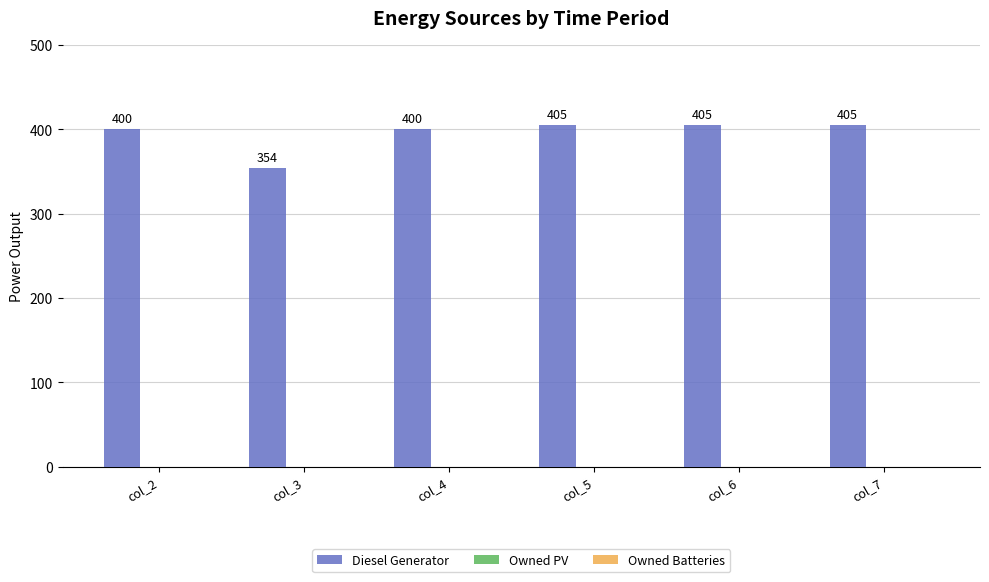

How many bars are there in total?

6